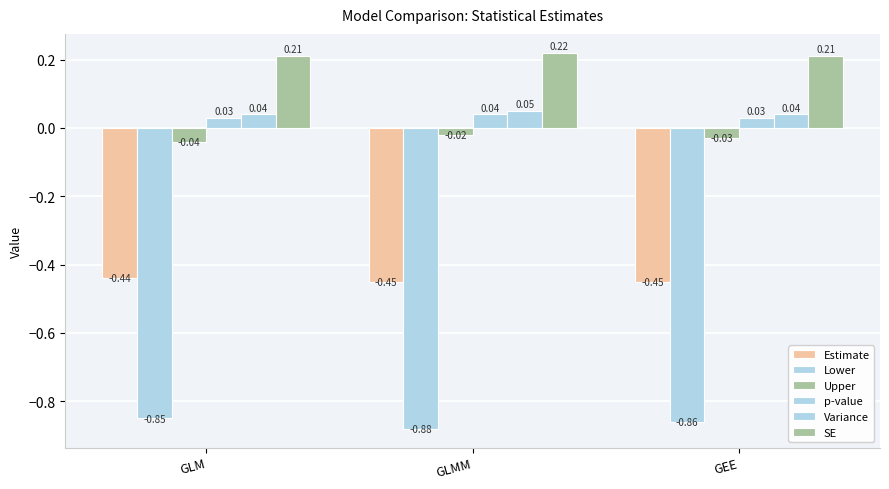

How many data points does each series have?

3